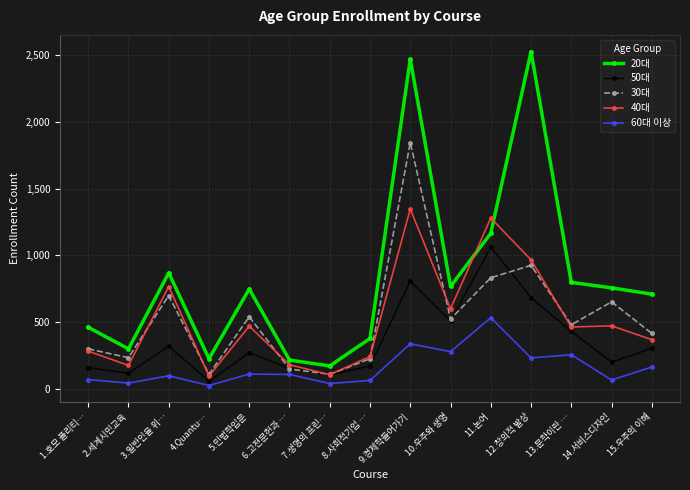

List the series in order of their peak value, lowest first.

60대 이상, 50대, 40대, 30대, 20대